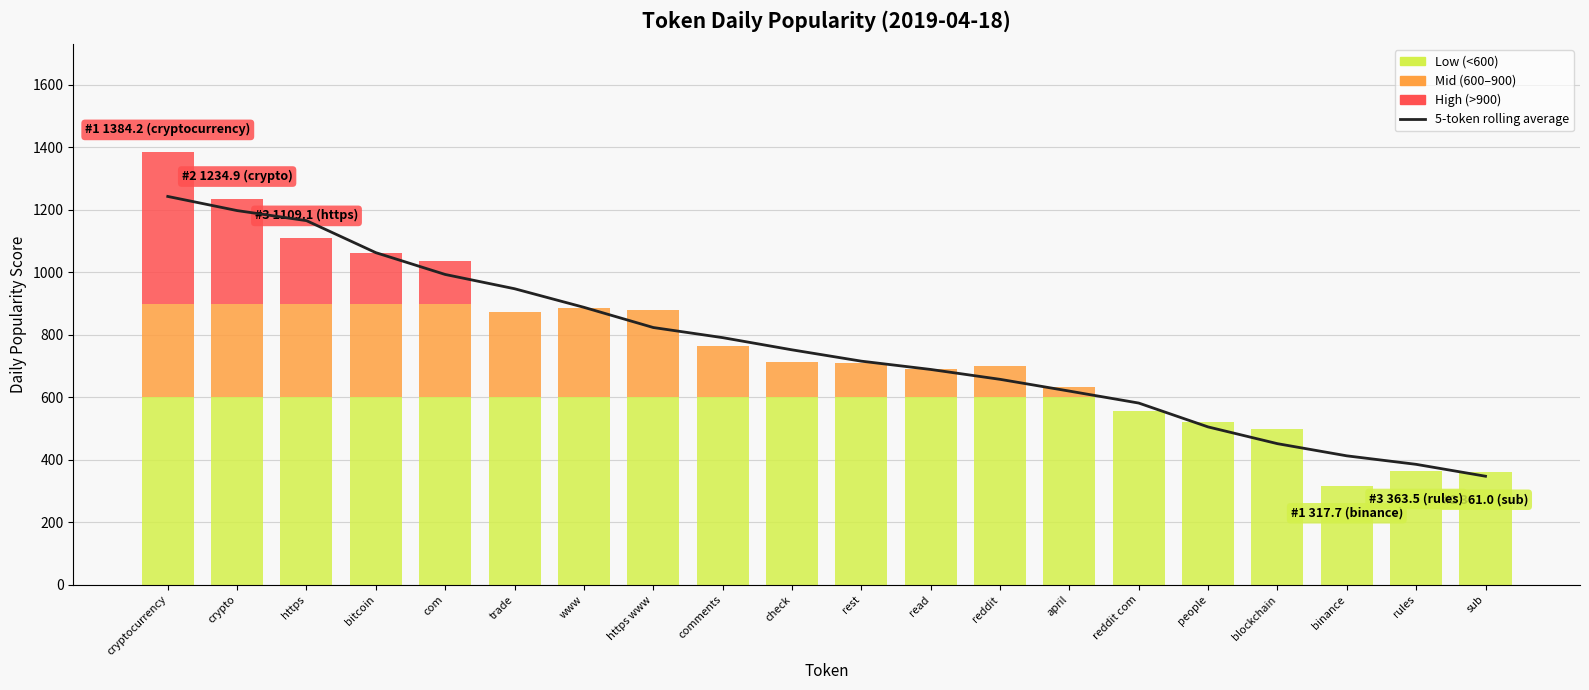

Is it true that the value at crypto is 1197.5?

True